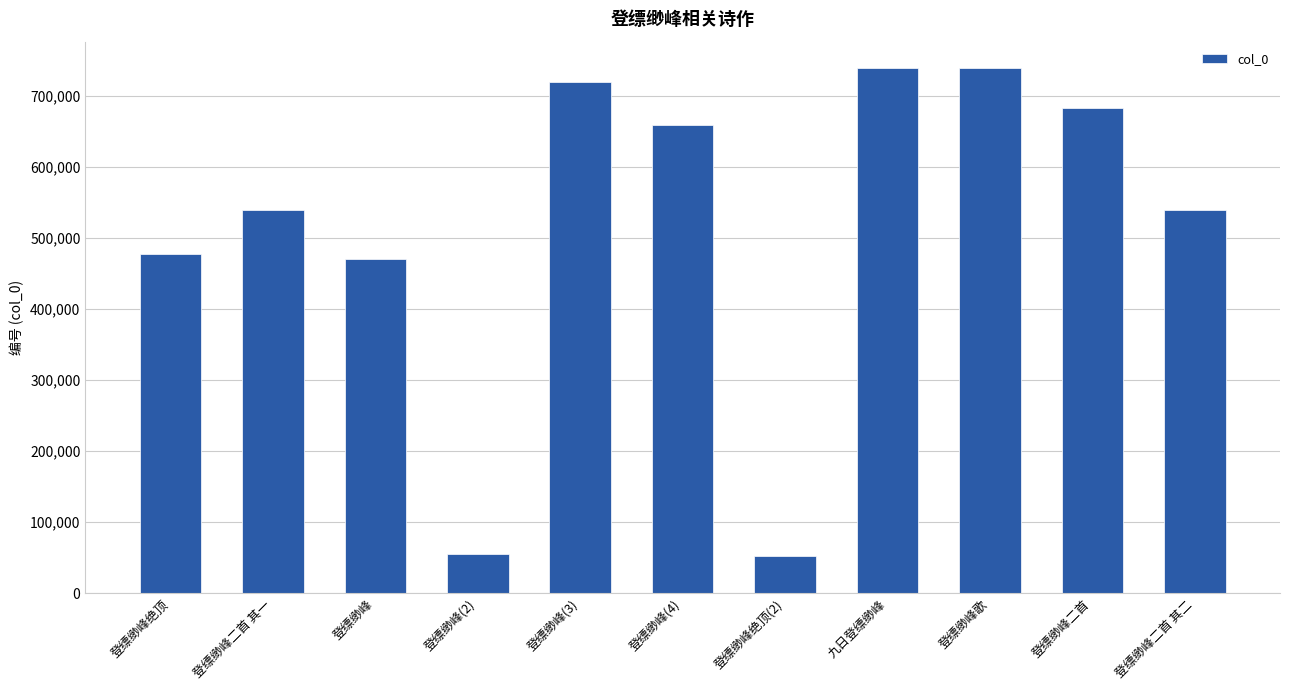

Read the value at 登缥缈峰二首 其一.

539047